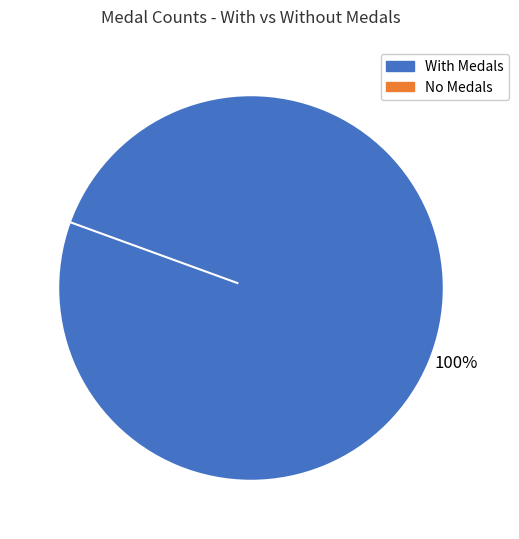

The Ipsen.k slice represents 8% of the pie. True or false?

False